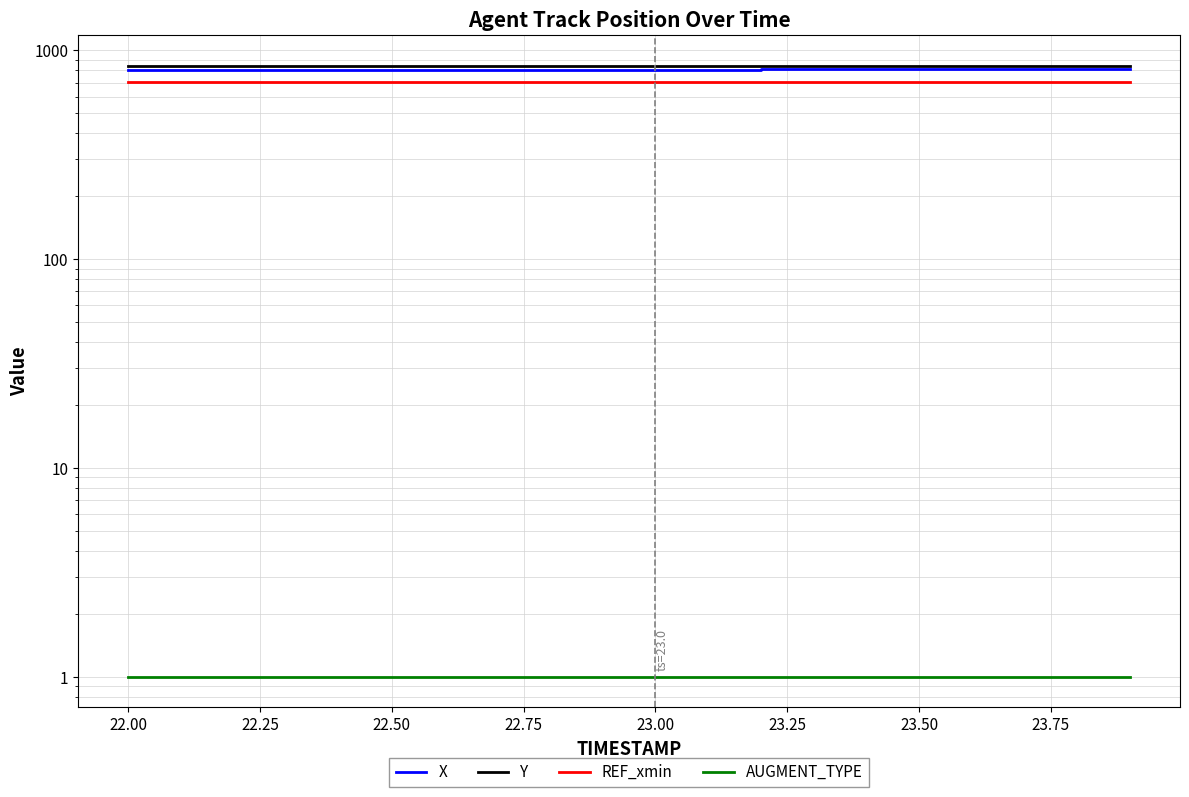

Which series has the largest total across all categories?

Y